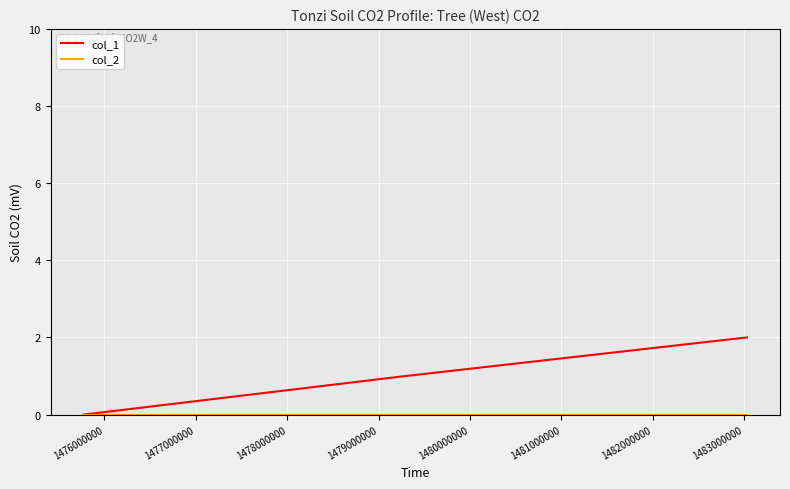

How many lines are shown in the chart?

2